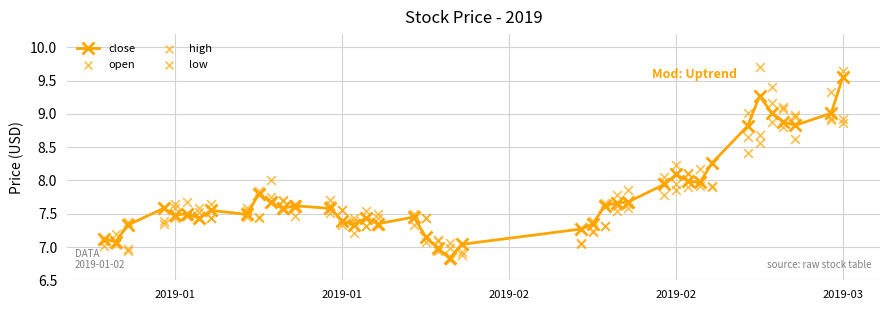

Which series reaches the minimum Y coordinate?

low